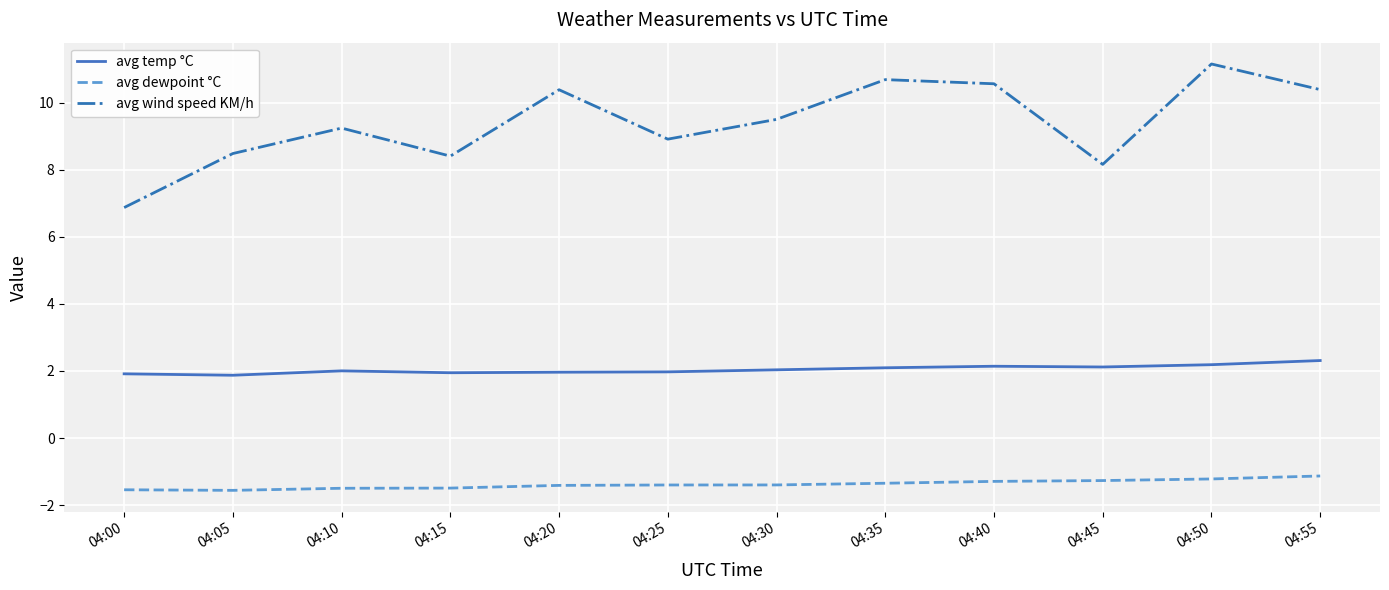

What is the sum of the avg wind speed KM/h values at 04:25 and 04:05?

17.4